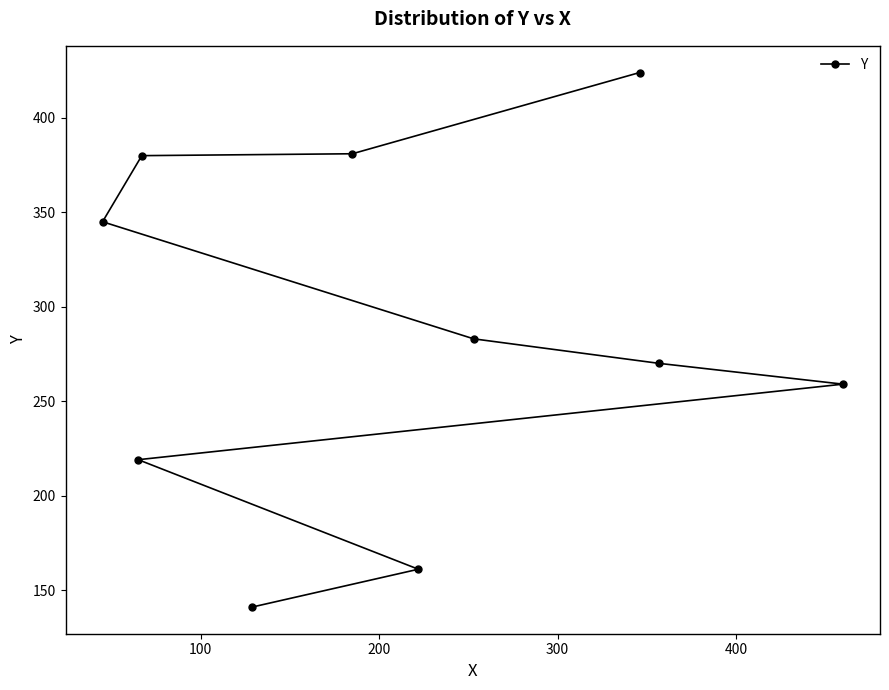

What is the sum of all values?

2863